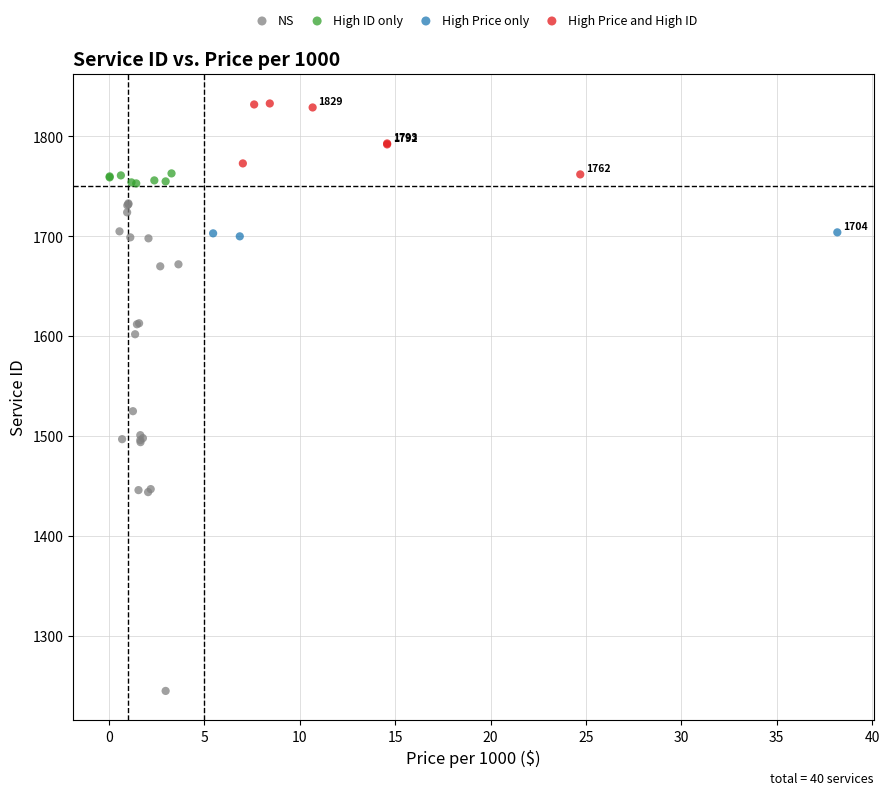

Which series reaches the maximum Y coordinate?

High Price and High ID